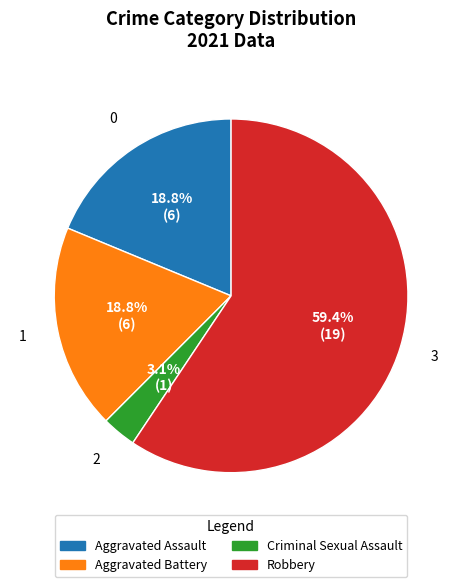

To the nearest percent, what is the difference between the largest and smallest slice percentages?

56%